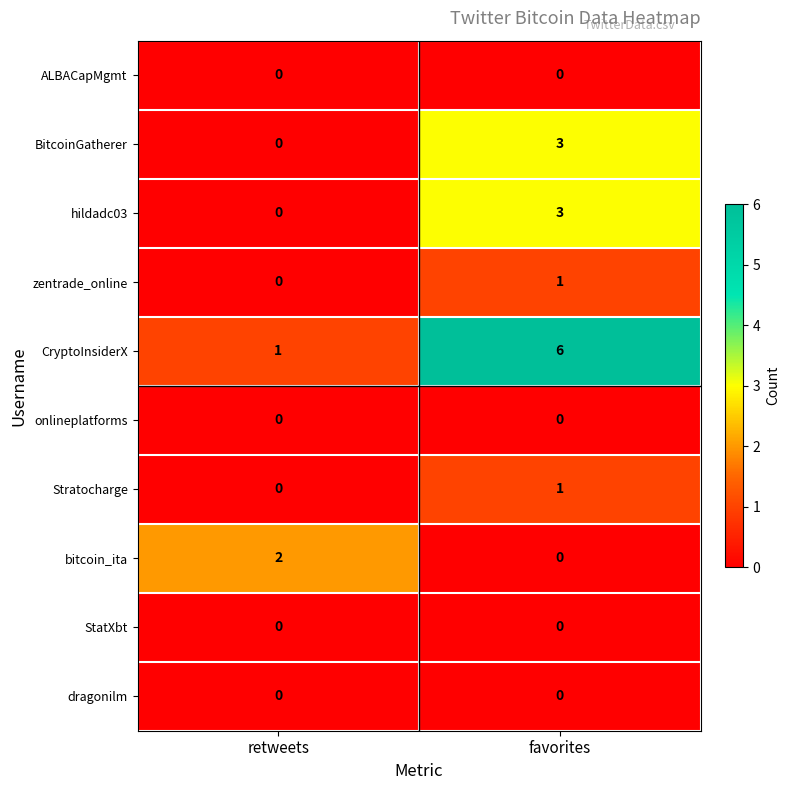

The value of hildadc03 at retweets is 0. True or false?

True